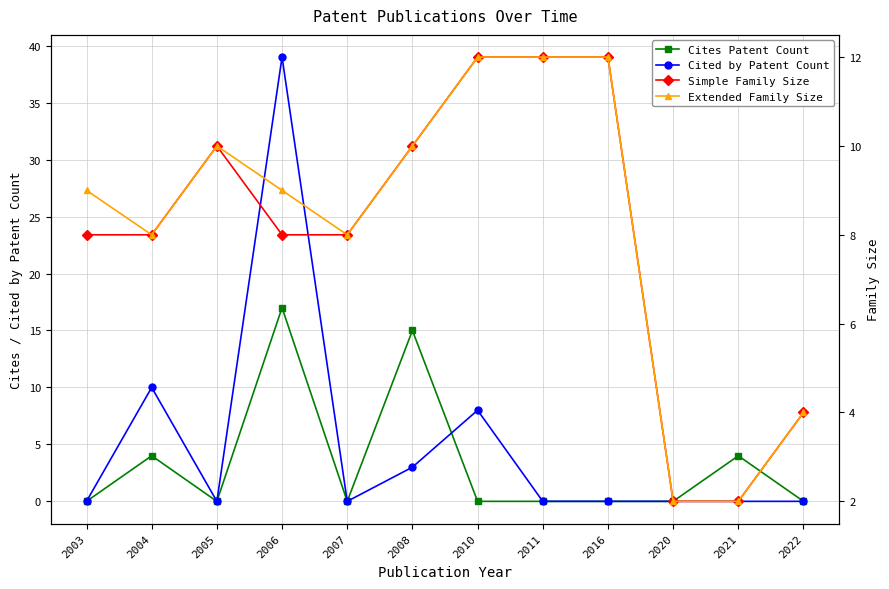

Does the chart display data point markers on the line(s)?

Yes